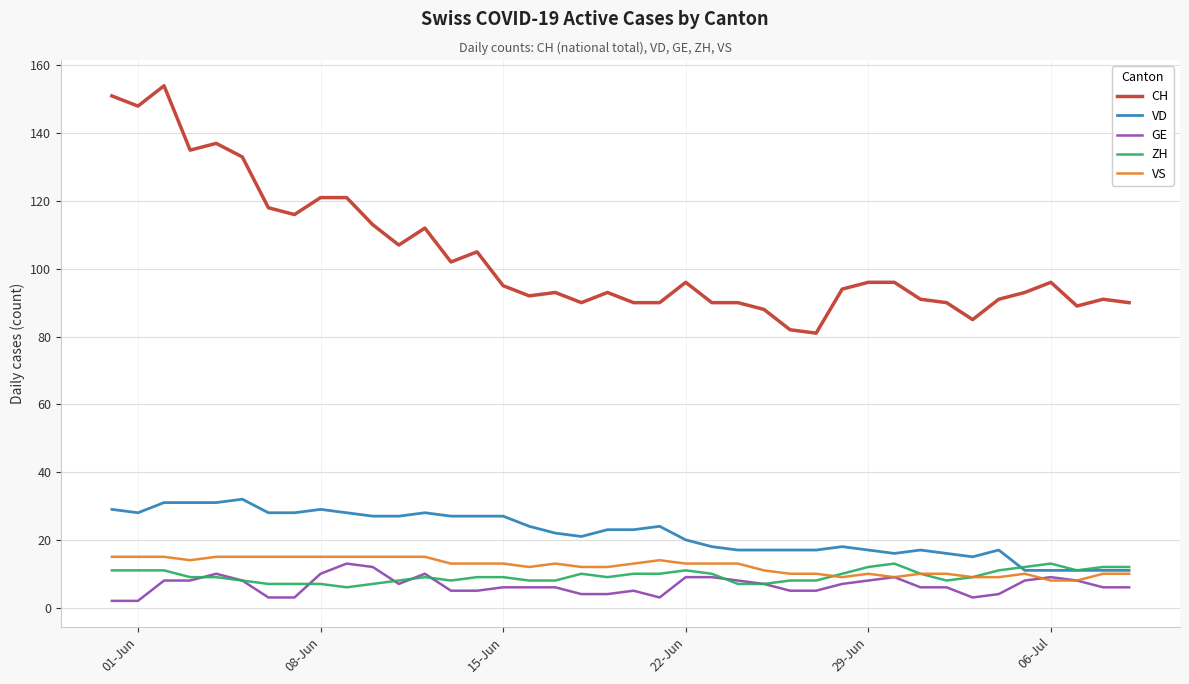

Reading left to right, what are all the values shown in this chart?

CH: 151	148	154	135	137	133	118	116	121	121	113	107	112	102	105	95	92	93	90	93	90	90	96	90	90	88	82	81	94	96	96	91	90	85	91	93	96	89	91	90
VD: 29	28	31	31	31	32	28	28	29	28	27	27	28	27	27	27	24	22	21	23	23	24	20	18	17	17	17	17	18	17	16	17	16	15	17	11	11	11	11	11
GE: 2	2	8	8	10	8	3	3	10	13	12	7	10	5	5	6	6	6	4	4	5	3	9	9	8	7	5	5	7	8	9	6	6	3	4	8	9	8	6	6
ZH: 11	11	11	9	9	8	7	7	7	6	7	8	9	8	9	9	8	8	10	9	10	10	11	10	7	7	8	8	10	12	13	10	8	9	11	12	13	11	12	12
VS: 15	15	15	14	15	15	15	15	15	15	15	15	15	13	13	13	12	13	12	12	13	14	13	13	13	11	10	10	9	10	9	10	10	9	9	10	8	8	10	10